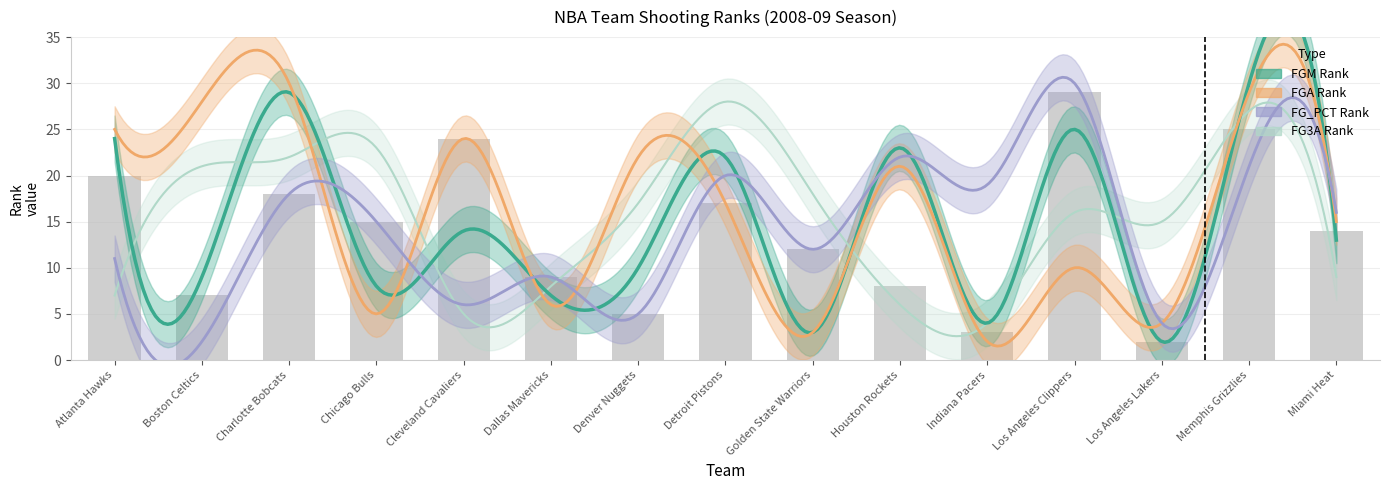

Where does the FGM_RANK series first go above 13?

Atlanta Hawks